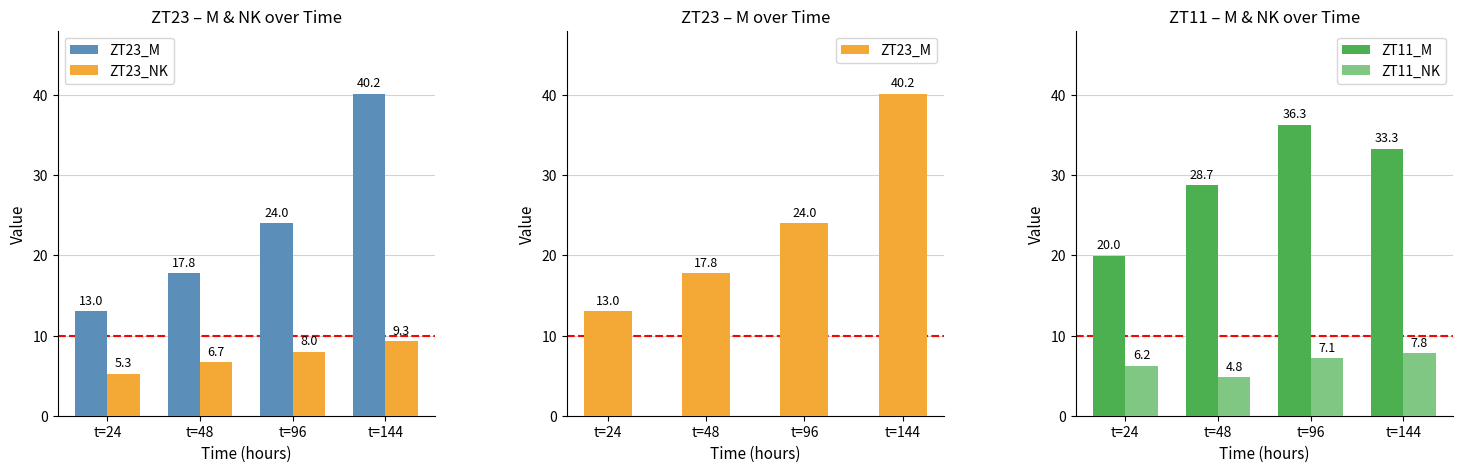

What is the difference between the highest and lowest values at t=144?

32.4